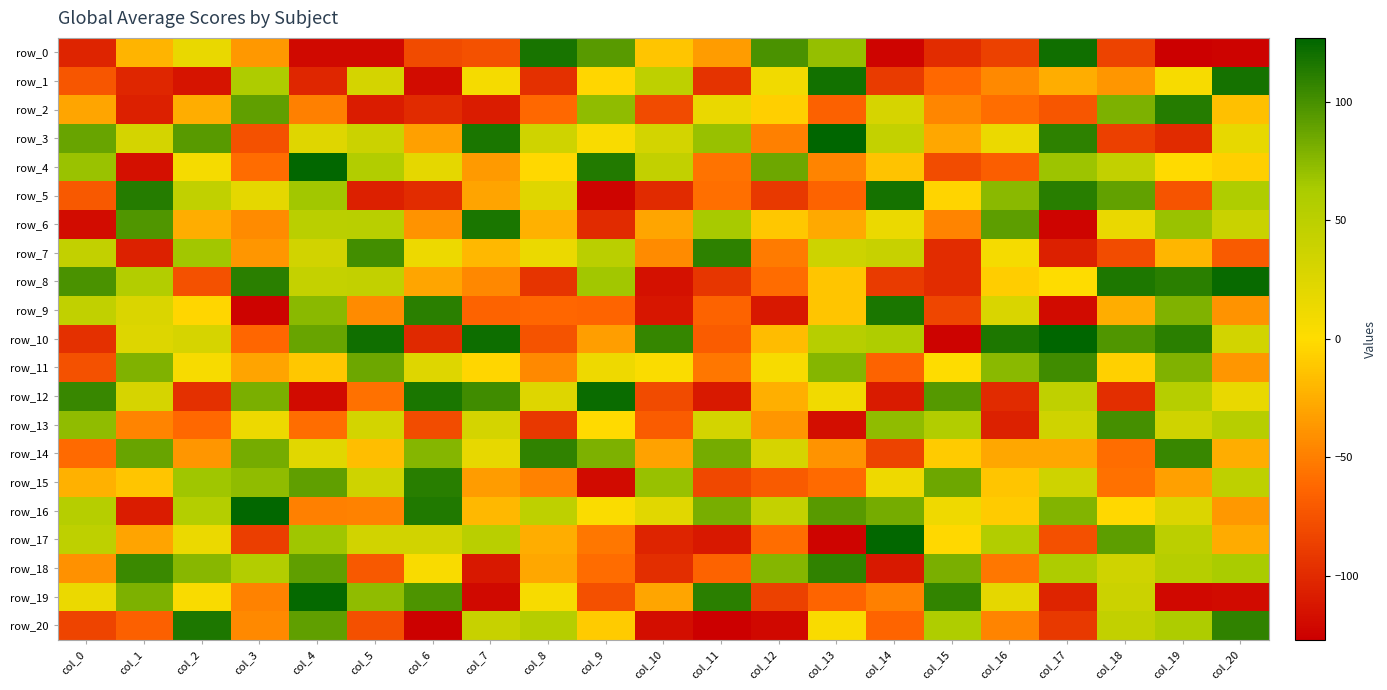

How many positive values does the row_13 series have?

11